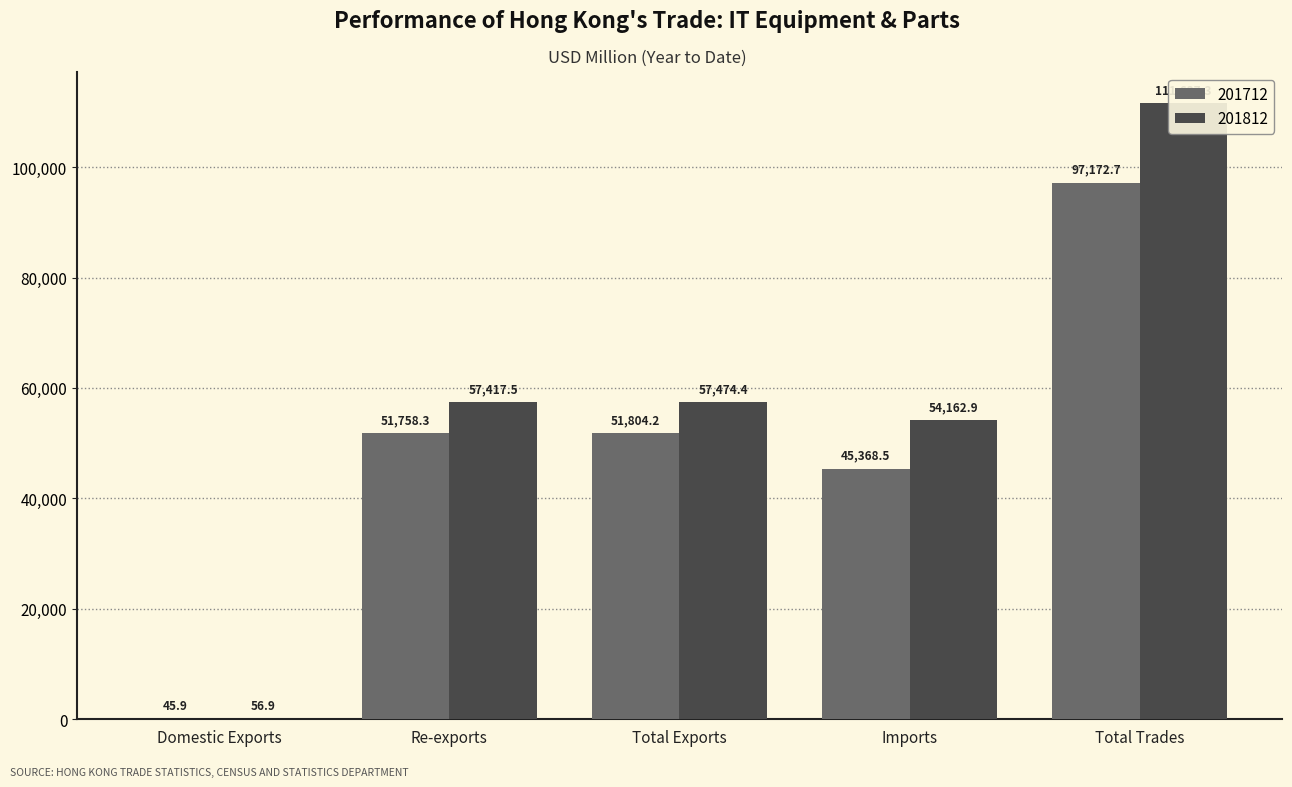

What is the difference between the highest and lowest values at Domestic Exports?

11.0